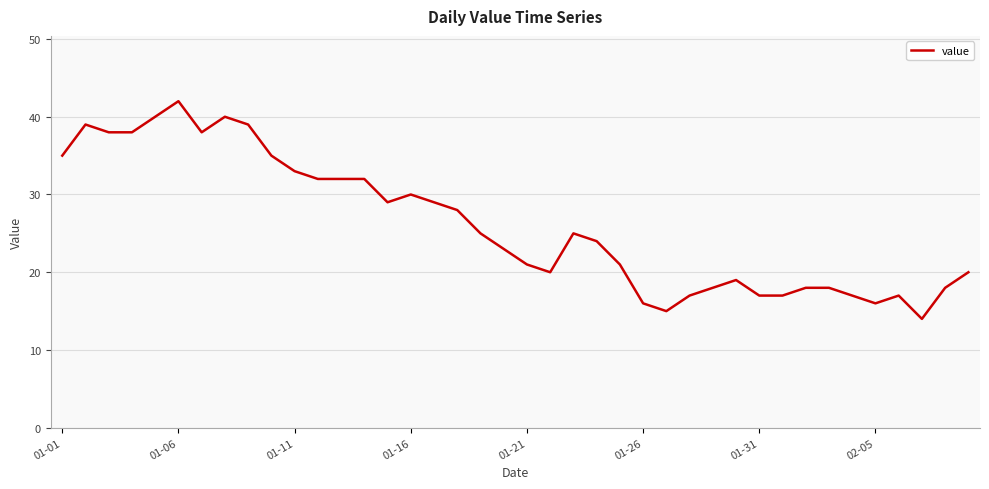

What is the difference between the maximum and minimum values?

28